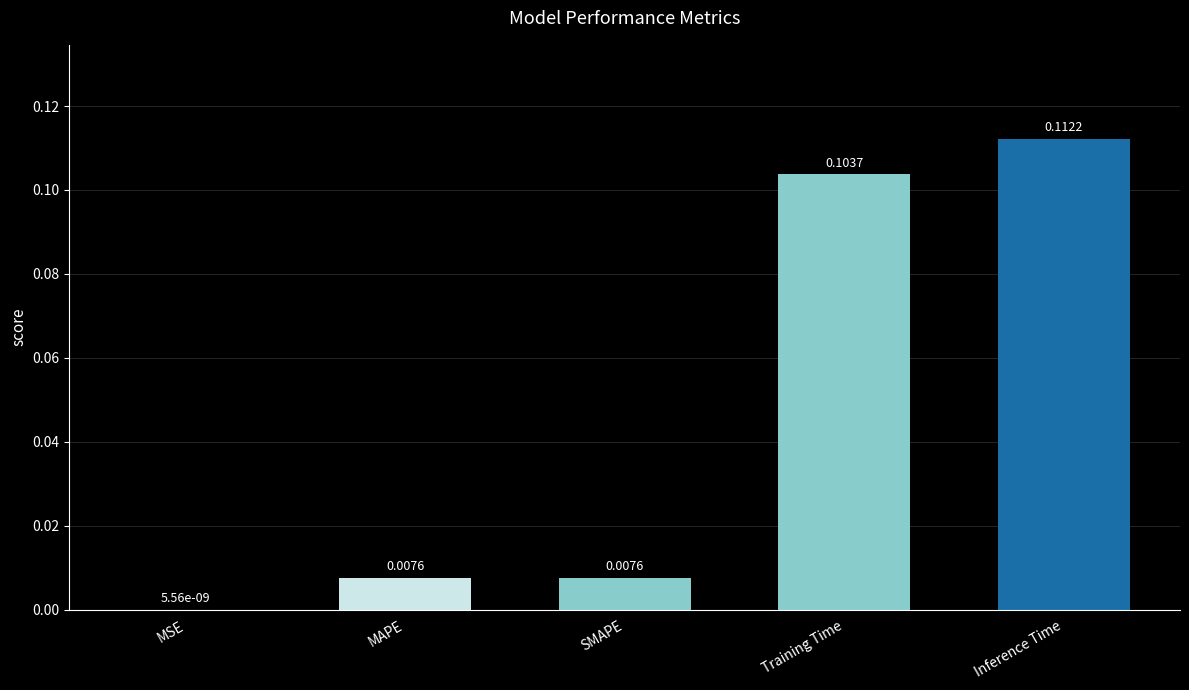

At which category does the chart reach its peak across all series?

Inference Time